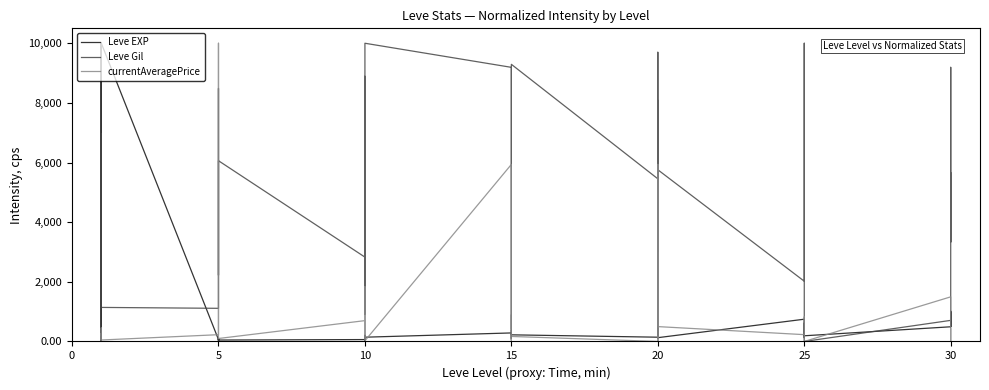

Which series changed the most between 15 and 16?

Leve Gil